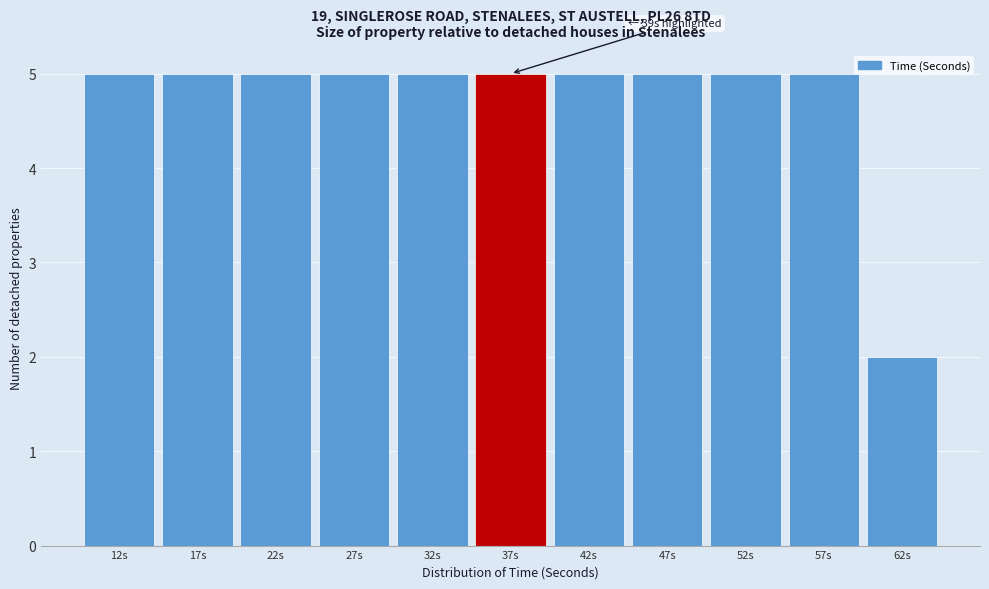

Reading right to left, what are all the values shown in this chart?

2	5	5	5	5	5	5	5	5	5	5